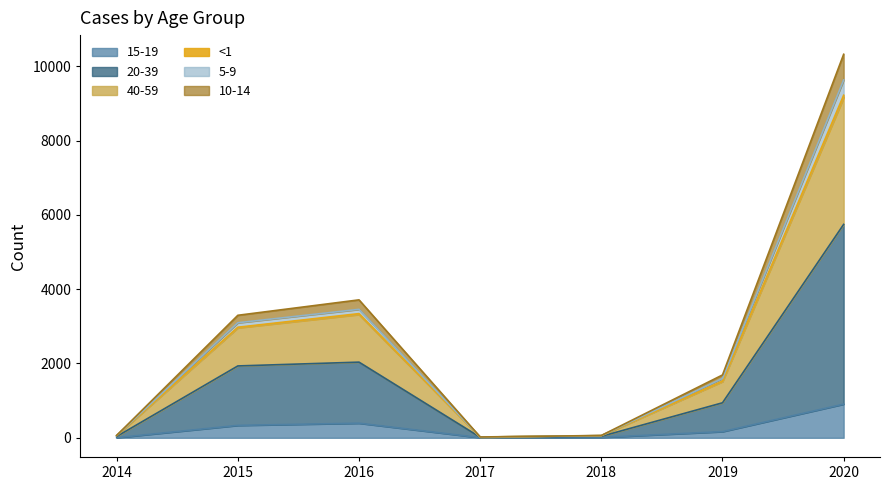

Is it true that 15-19 equals 4 at 2017?

True